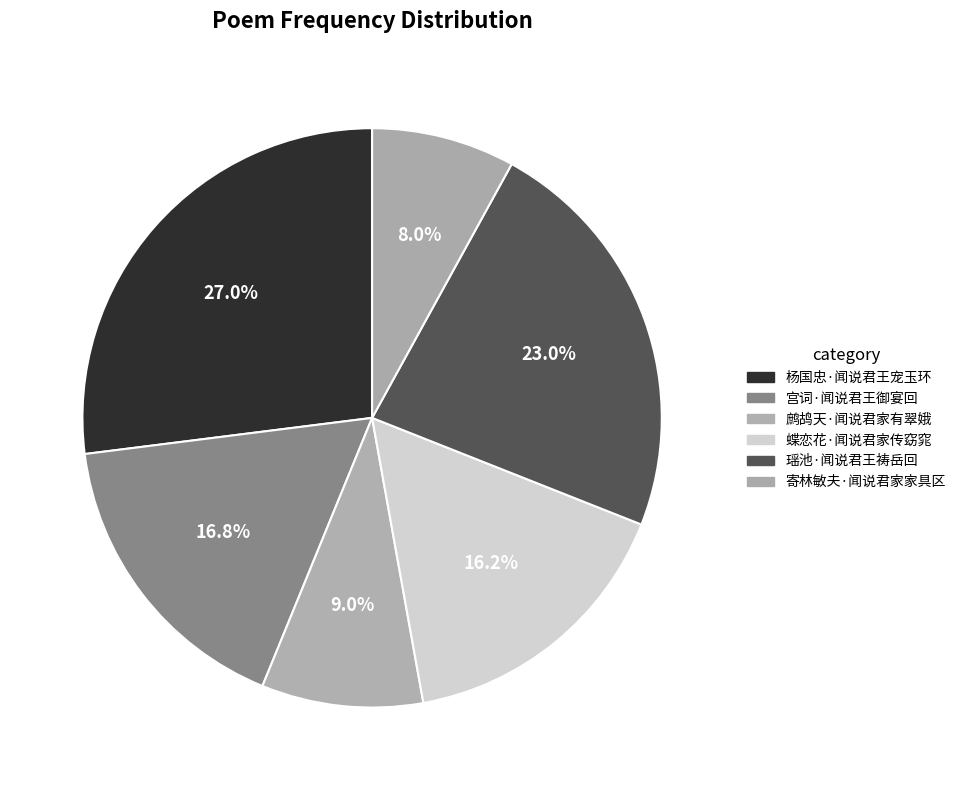

Do 瑶池·闻说君王祷岳回 and 蝶恋花·闻说君家传窈窕 together represent more than half of the pie?

No